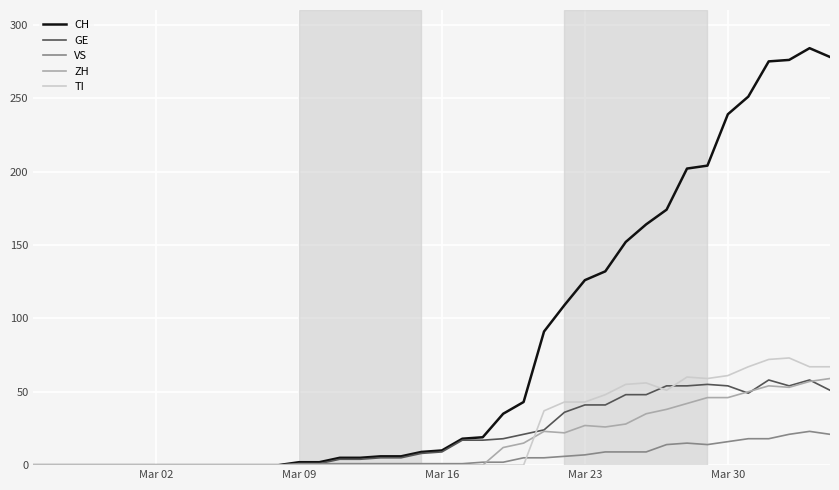

How many lines are shown in the chart?

5